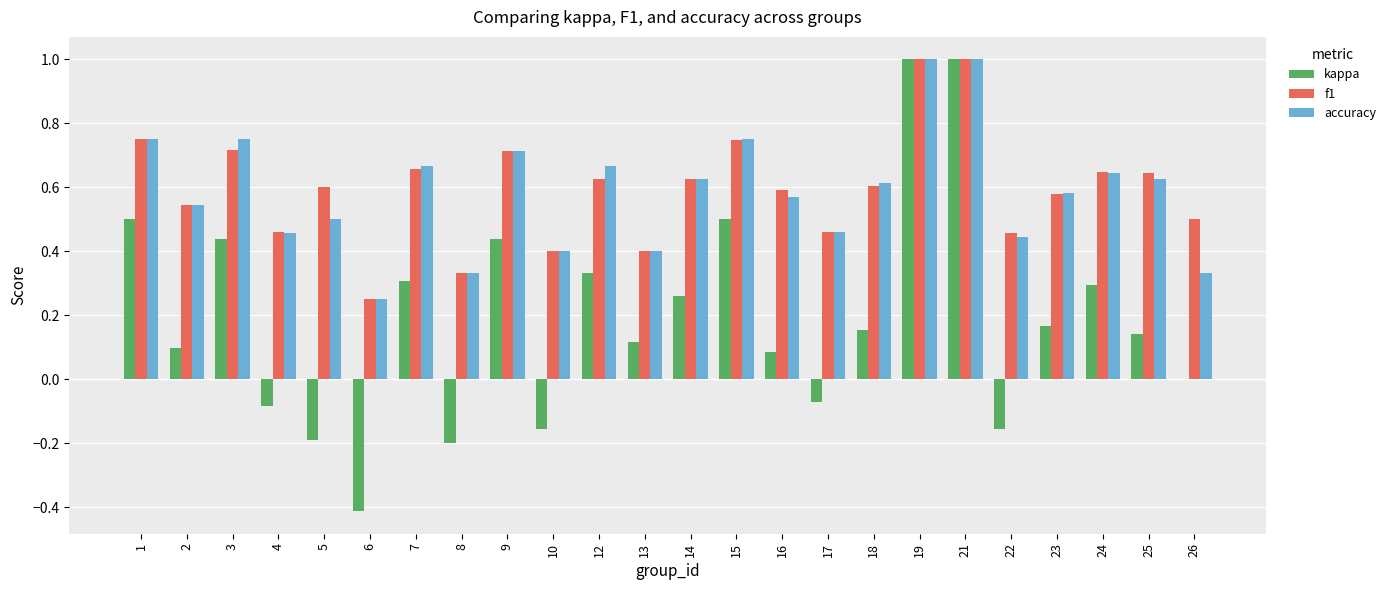

Does the chart contain stacked bars?

No